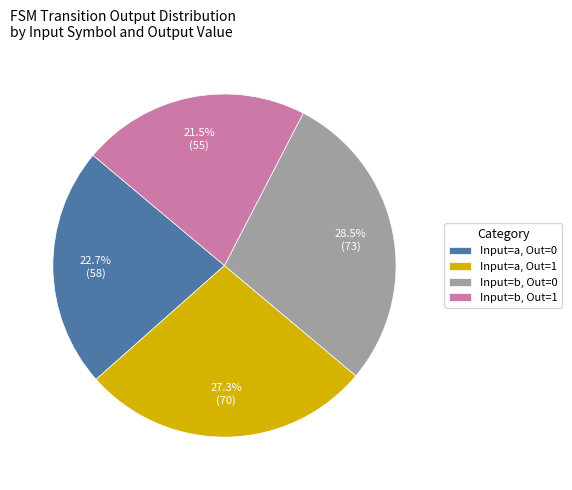

Which has a higher value, Input=b, Out=0 or Input=a, Out=1?

Input=b, Out=0